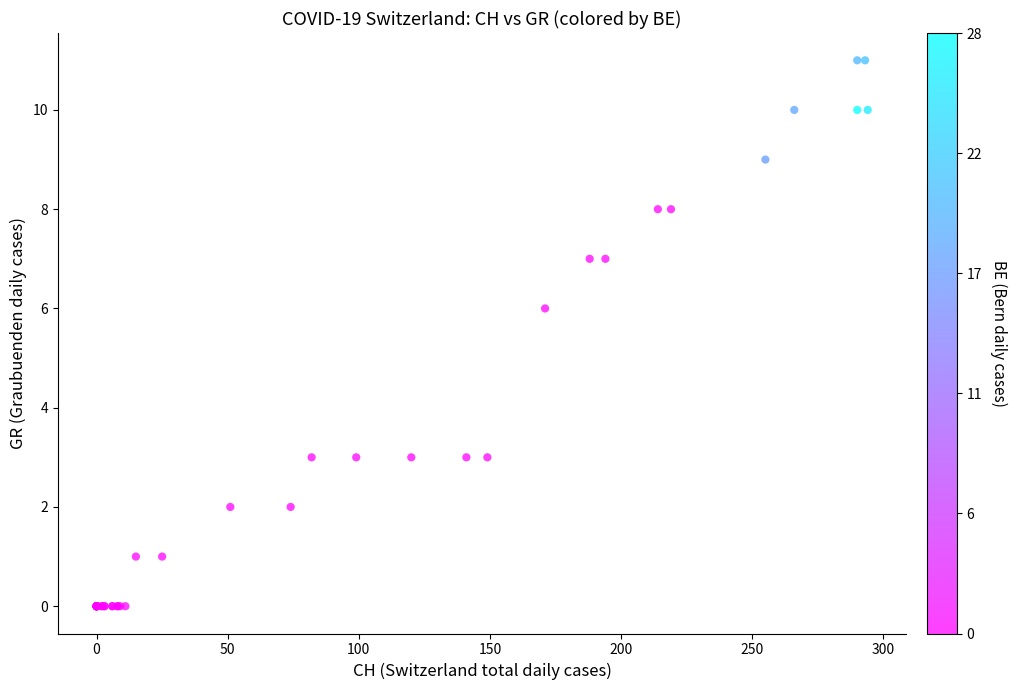

What Y value in the scatter plot is closest to 5?

6